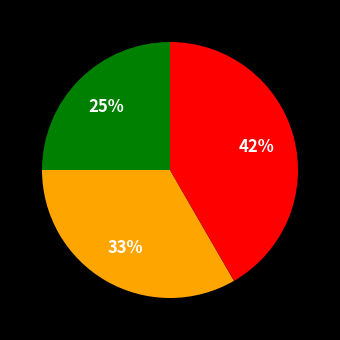

To the nearest percent, what is the average slice percentage?

33%